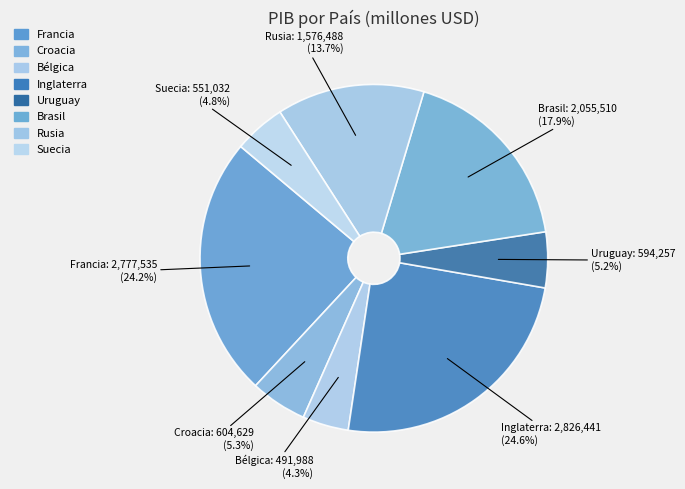

What is the smallest slice in the pie chart?

Bélgica